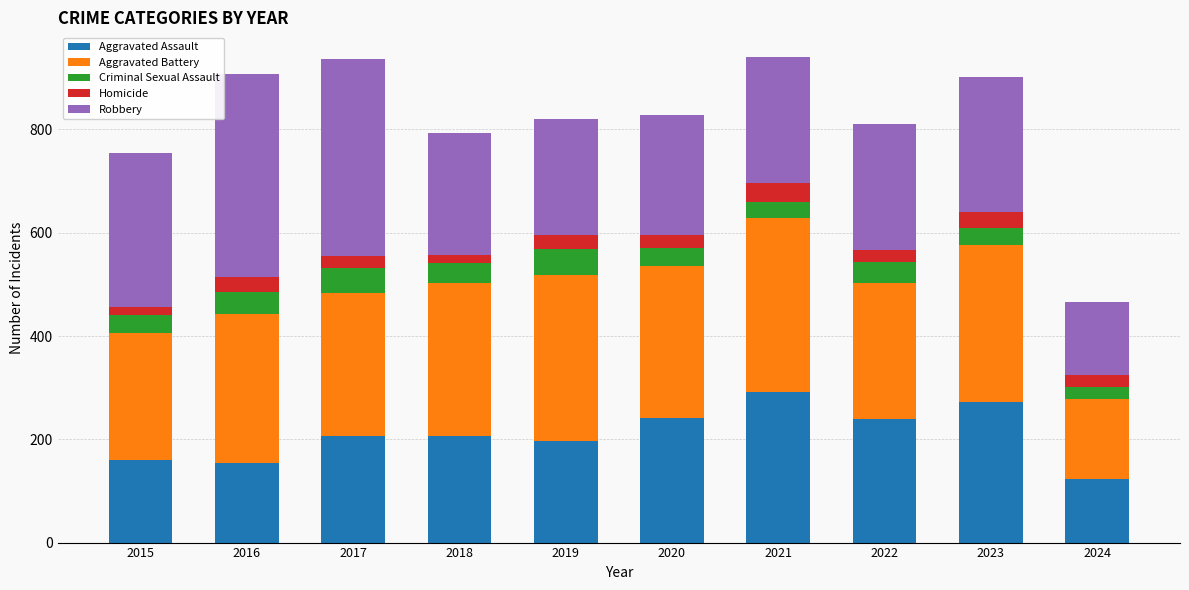

True or false: Aggravated Assault has a value of 78 at 2020.

False